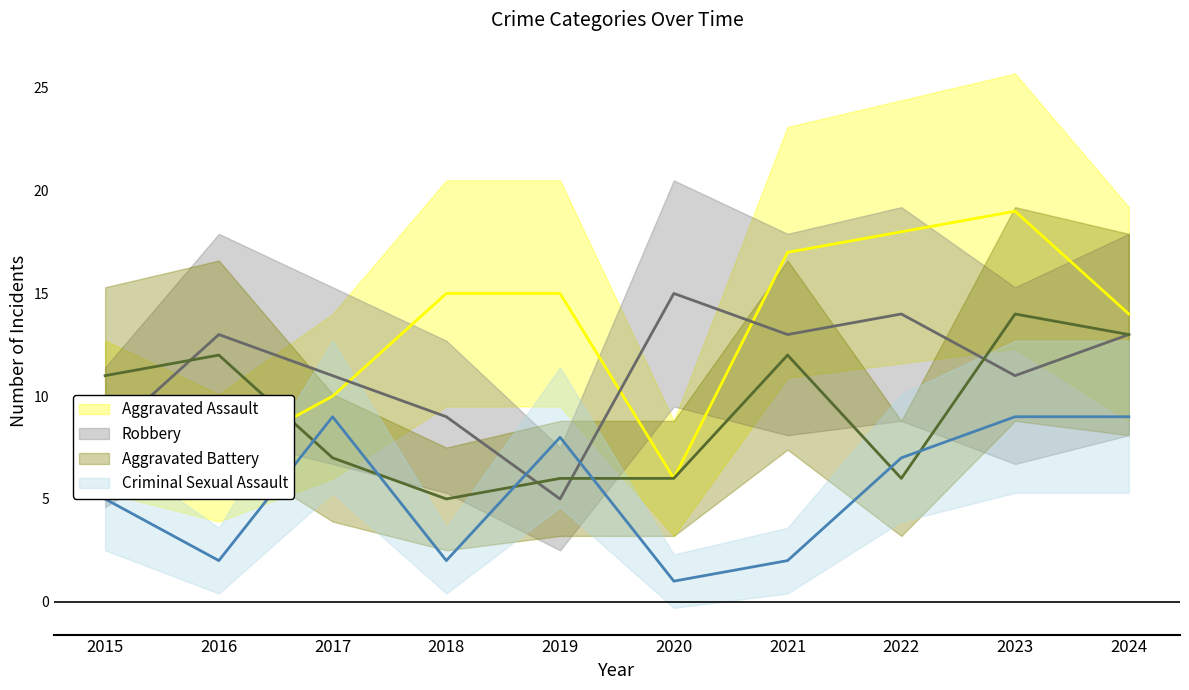

What is the smallest value displayed?

1